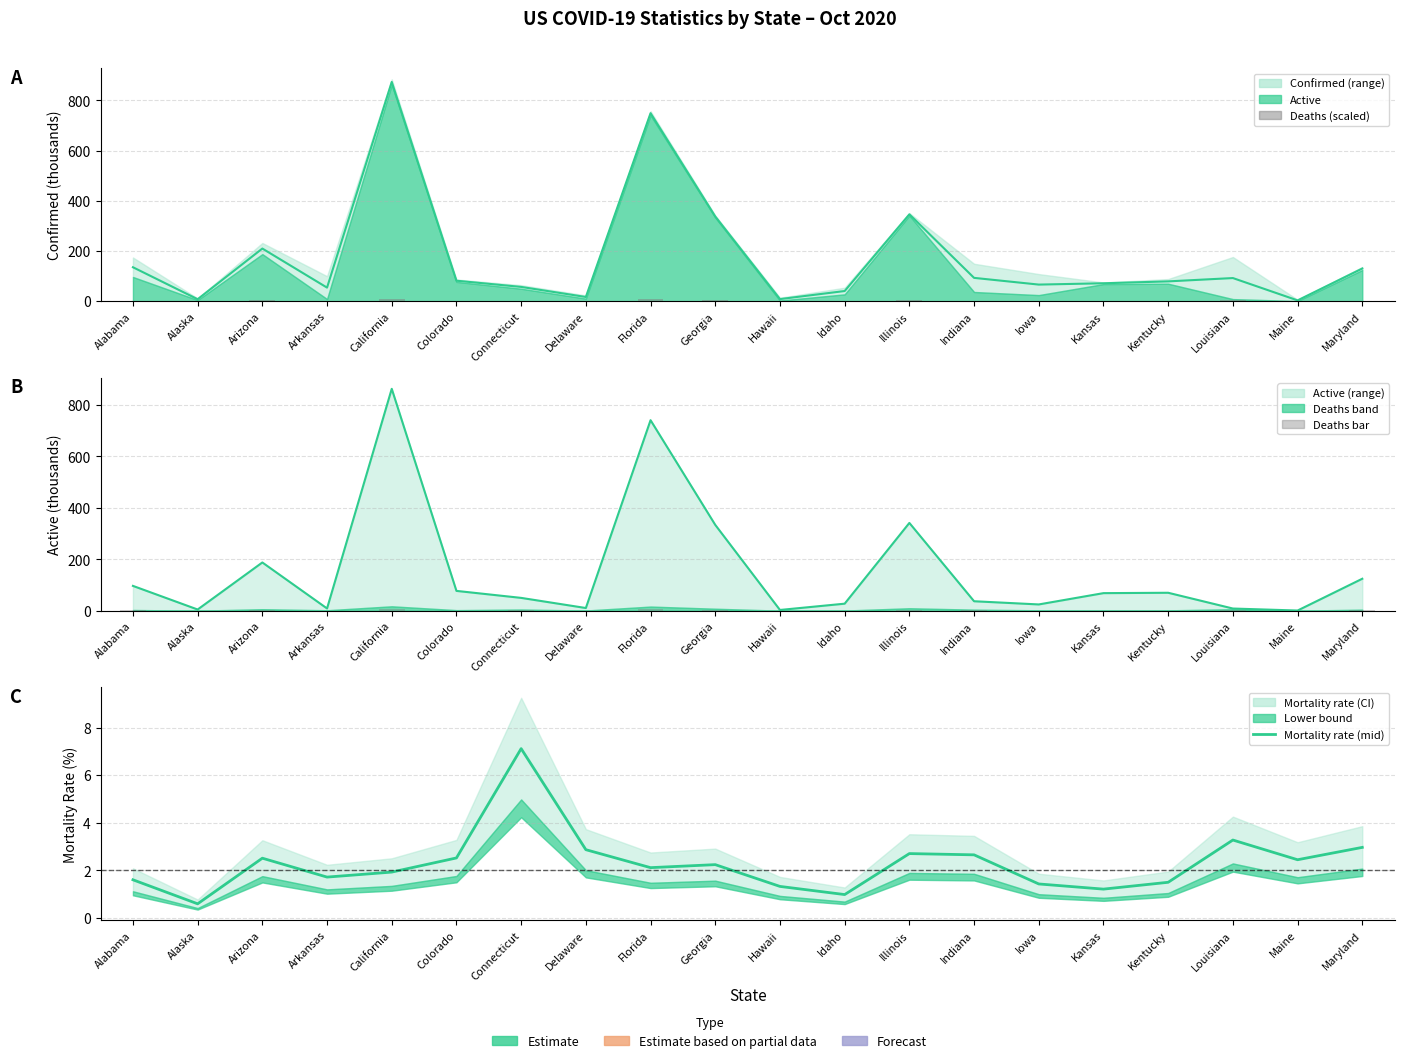

Read the Deaths bar value at Louisiana.

1.7